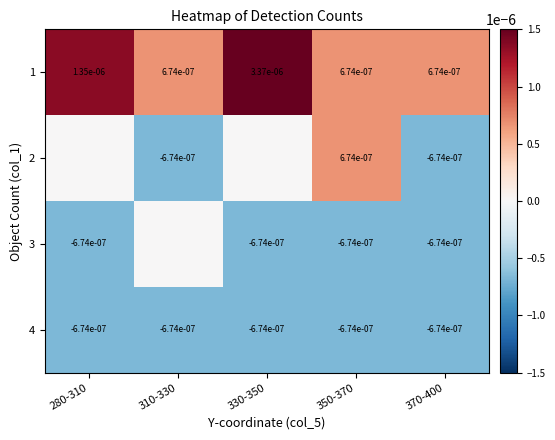

Is the value of 1 at 280-310 greater than the value of 4 at 310-330?

Yes